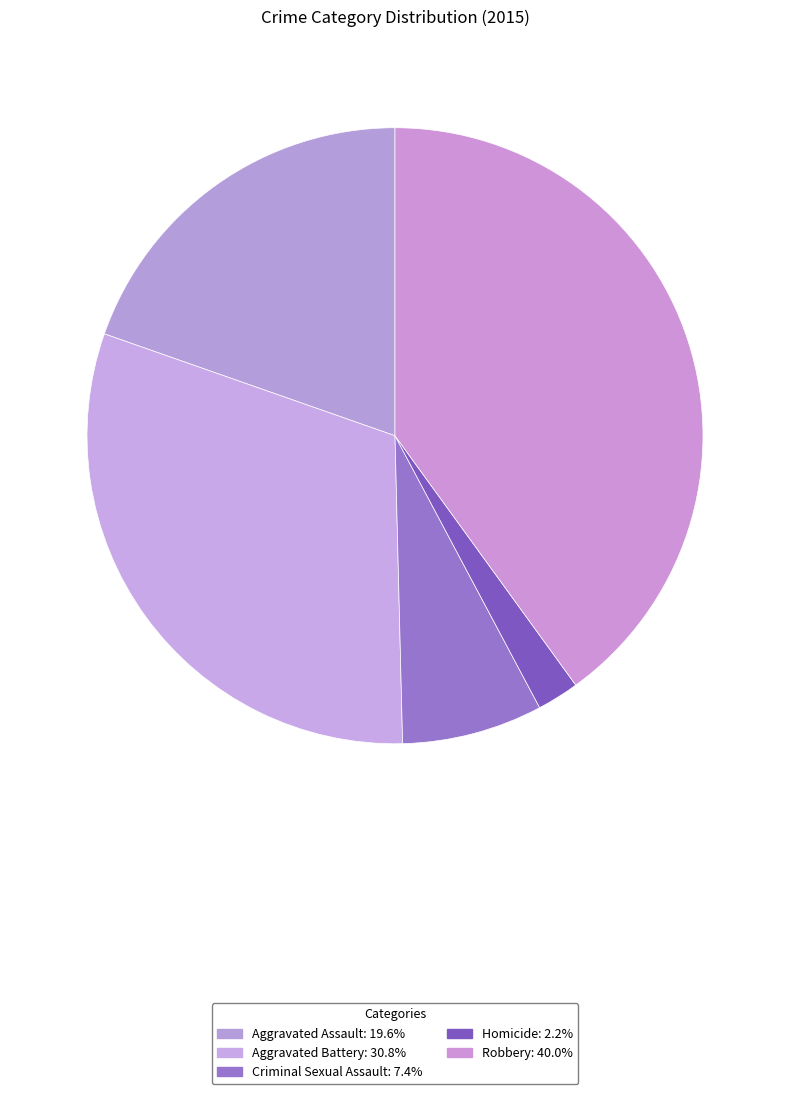

What percentage is the Aggravated Assault slice, to the nearest percent?

20%